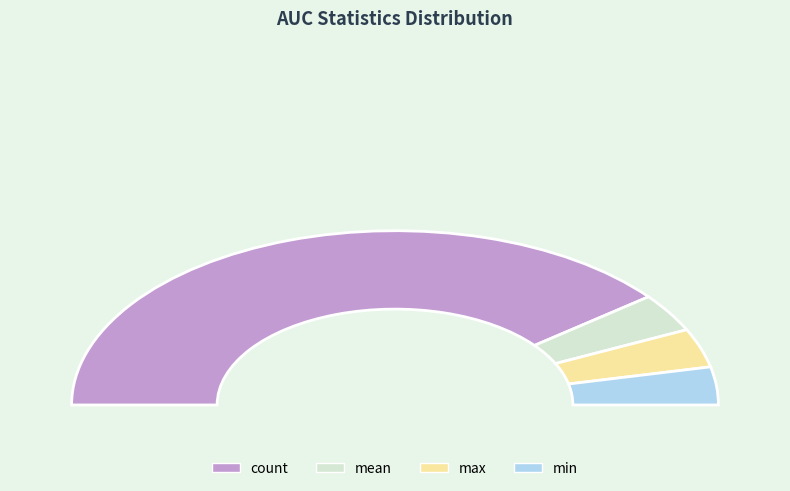

Is the sum of count and mean greater than half?

Yes